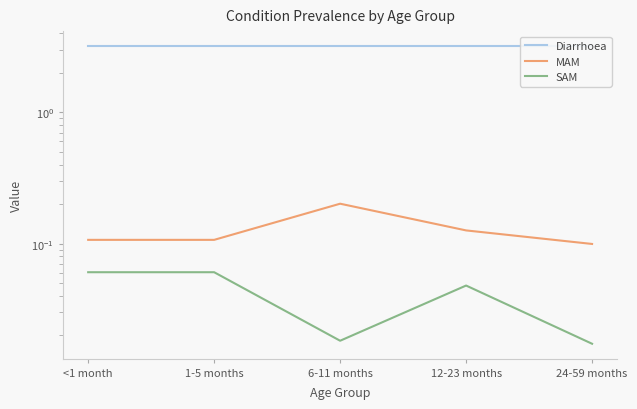

Reading left to right, extract all data points from this chart.

Diarrhoea: 3.2	3.2	3.2	3.2	3.2
MAM: 0.1	0.1	0.2	0.1	0.1
SAM: 0.1	0.1	0.0	0.0	0.0